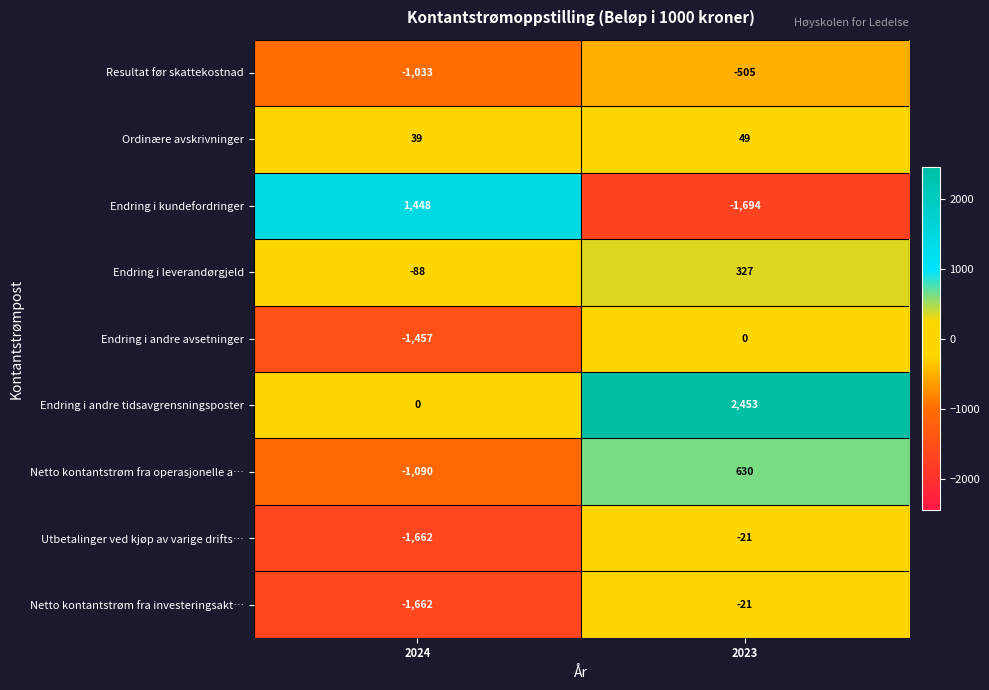

Reading right to left, list all the values displayed in this chart.

Resultat før skattekostnad: -505	-1033
Ordinære avskrivninger: 49	39
Endring i kundefordringer: -1694	1448
Endring i leverandørgjeld: 327	-88
Endring i andre avsetninger: 0	-1457
Endring i andre tidsavgrensningsposter: 2453	0
Netto kontantstrøm fra operasjonelle a…: 630	-1090
Utbetalinger ved kjøp av varige drifts…: -21	-1662
Netto kontantstrøm fra investeringsakt…: -21	-1662